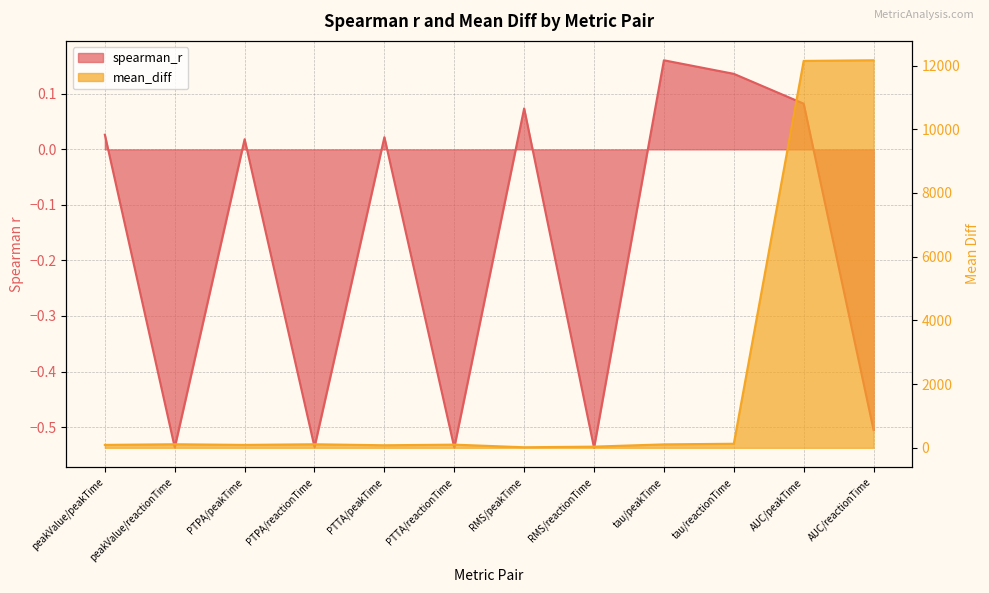

Is it true that mean_diff equals 9.9 at RMS/peakTime?

False